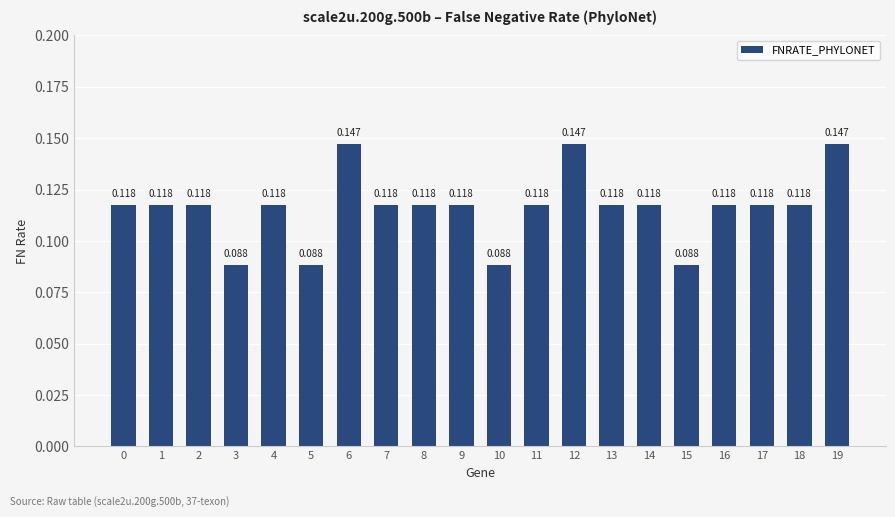

Rank the categories by value from highest to lowest.

6, 12, 19, 0, 1, 2, 4, 7, 8, 9, 11, 13, 14, 16, 17, 18, 3, 5, 10, 15